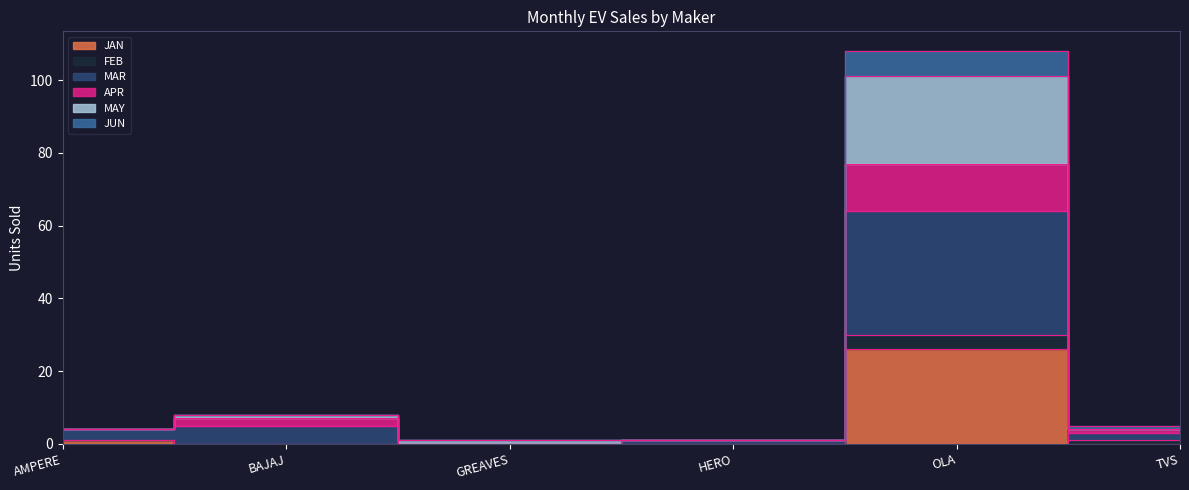

Where is the first local maximum for JAN?

OLA